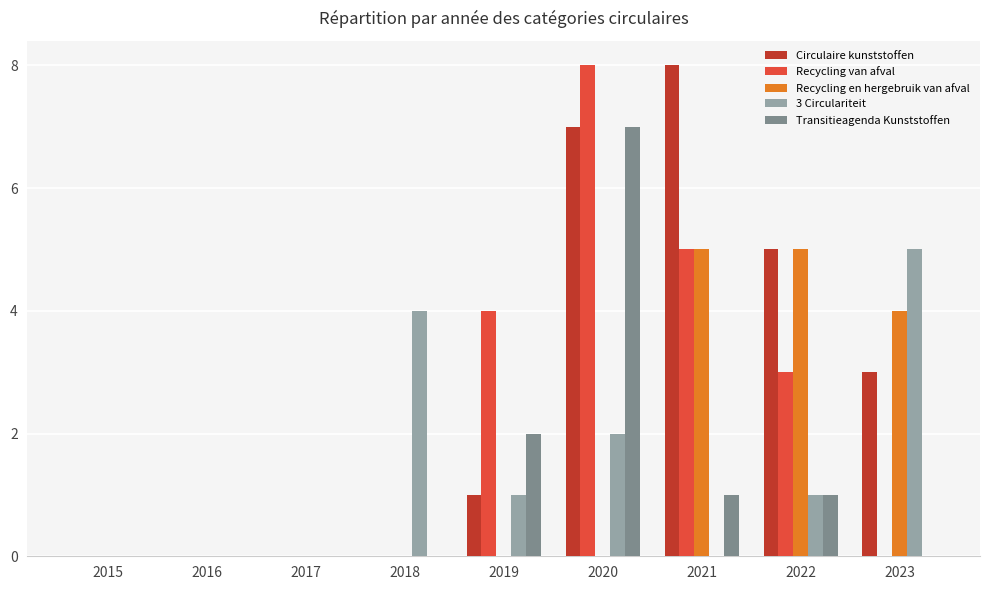

Between 2015 and 2019, which series saw the biggest shift?

Recycling van afval